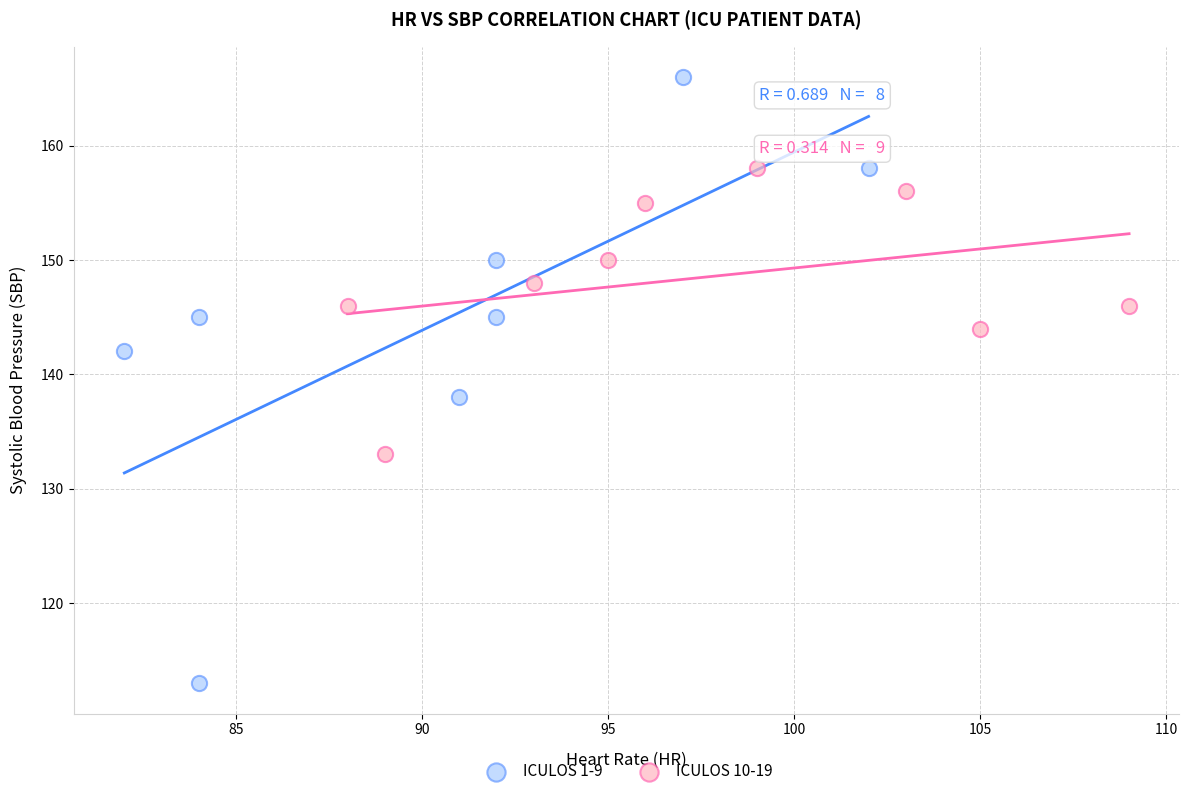

Which series has the widest spread of Y values?

ICULOS 1-9